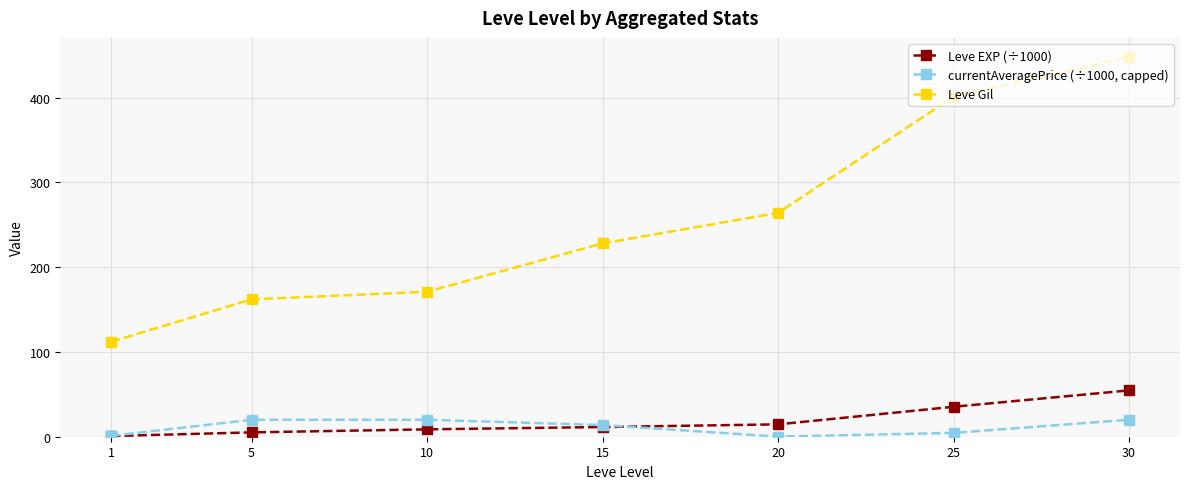

At how many categories does at least one series exceed 268?

2